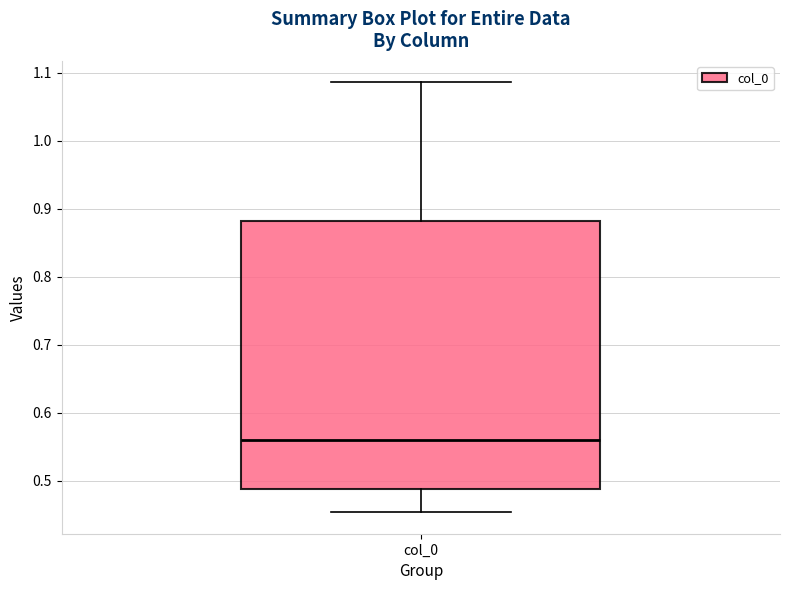

Transcribe this box plot: give where the median line is, the range the box spans, and where the two whiskers end, as read against the y-axis. The values are not printed on the chart, so give them approximately, as read against the axis.

median 0.56, box 0.49 to 0.88, whiskers 0.45 to 1.09